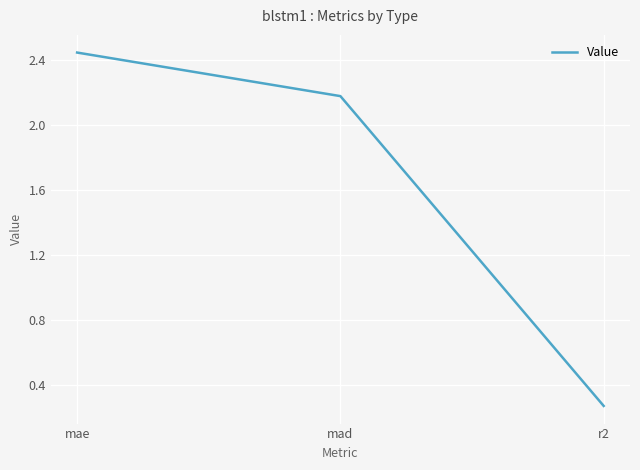

Between r2 and mae, which is larger?

mae